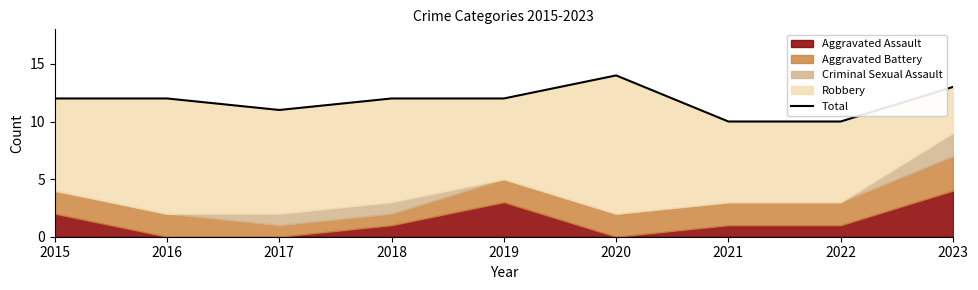

List the labels in order of value, largest first.

2020, 2023, 2015, 2016, 2018, 2019, 2017, 2021, 2022